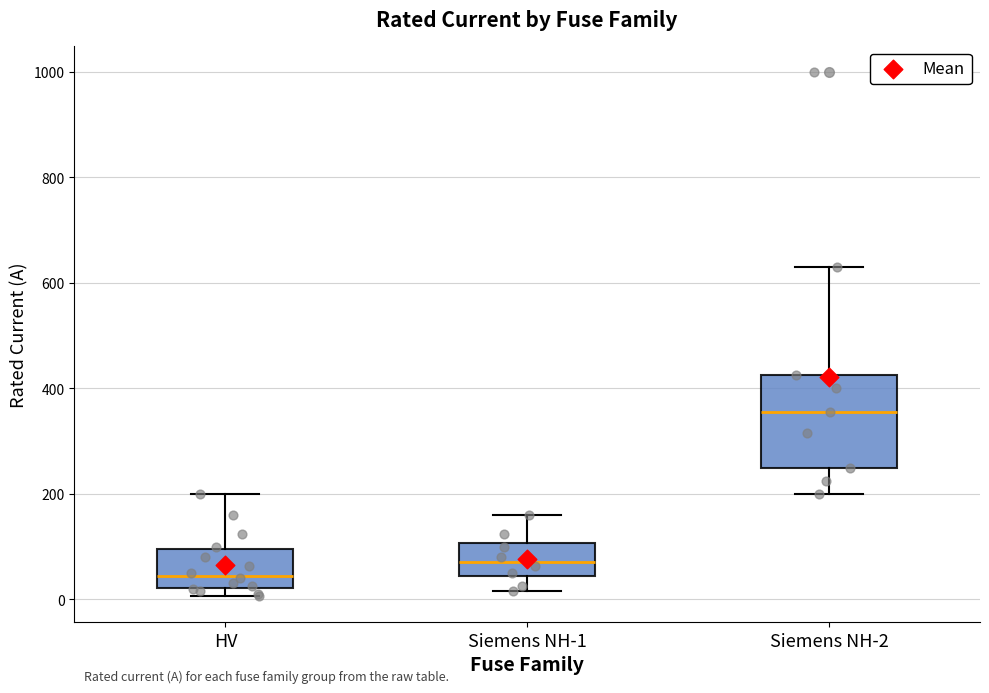

Reading left to right, read every box against the y-axis: the position of its median line, the range the box covers, and the ends of its whiskers. The values are not printed on the chart, so give them approximately, as read against the axis.

HV: median 40, box 20 to 100, whiskers 0 to 200
Siemens NH-1: median 80, box 40 to 100, whiskers 20 to 160
Siemens NH-2: median 360, box 260 to 420, whiskers 200 to 640